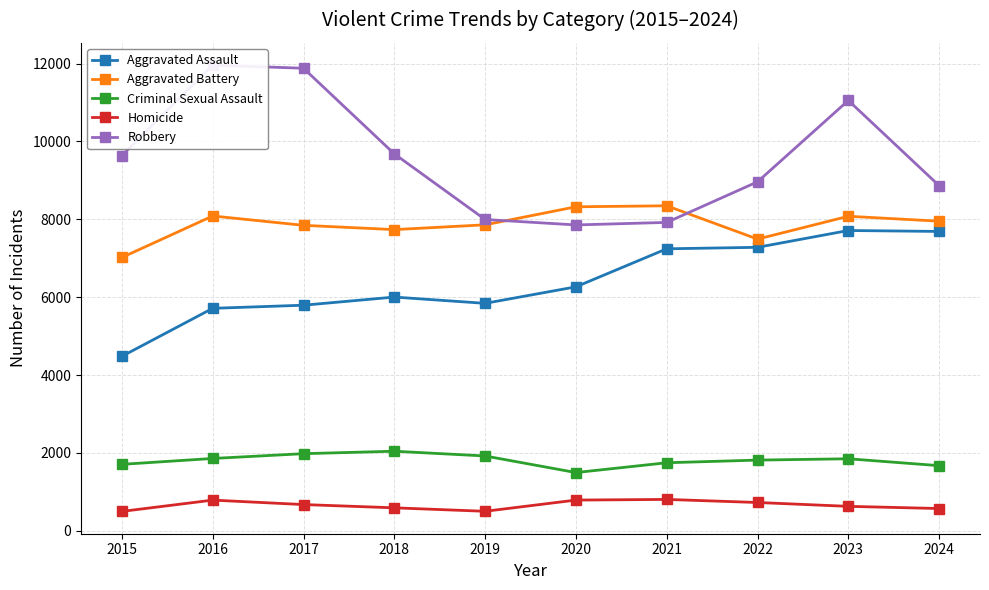

How many values in the Criminal Sexual Assault series exceed 1848?

4